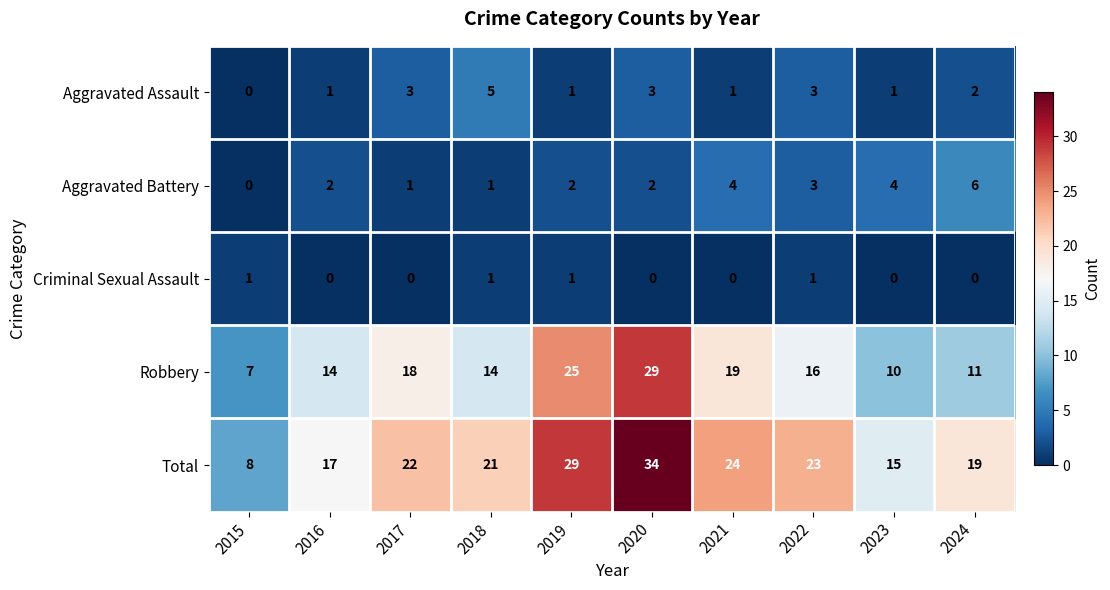

How many distinct data groups are displayed?

5